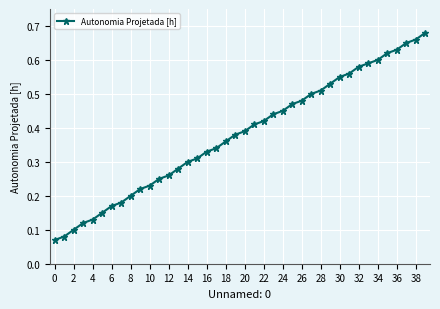

Count the values in the range 0 to 1.

40